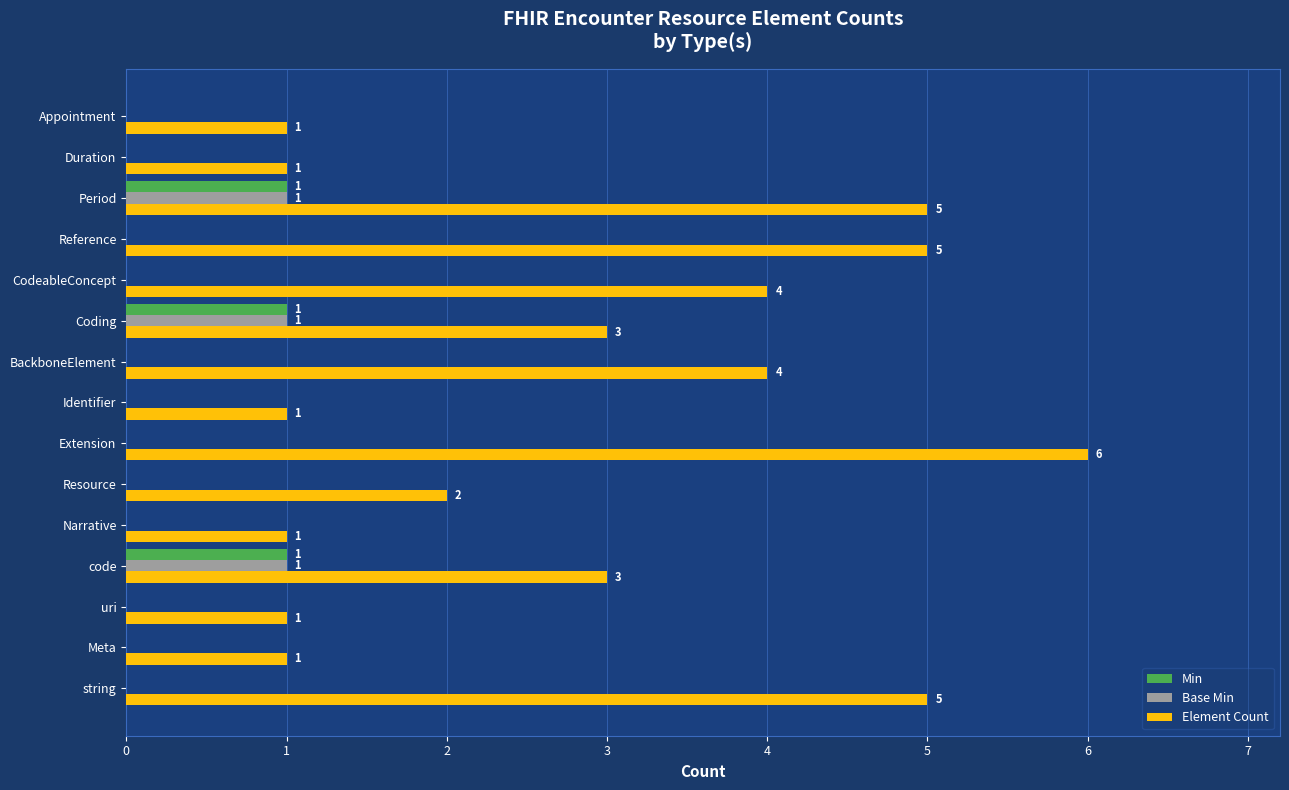

What is the total value across all series at Reference?

5